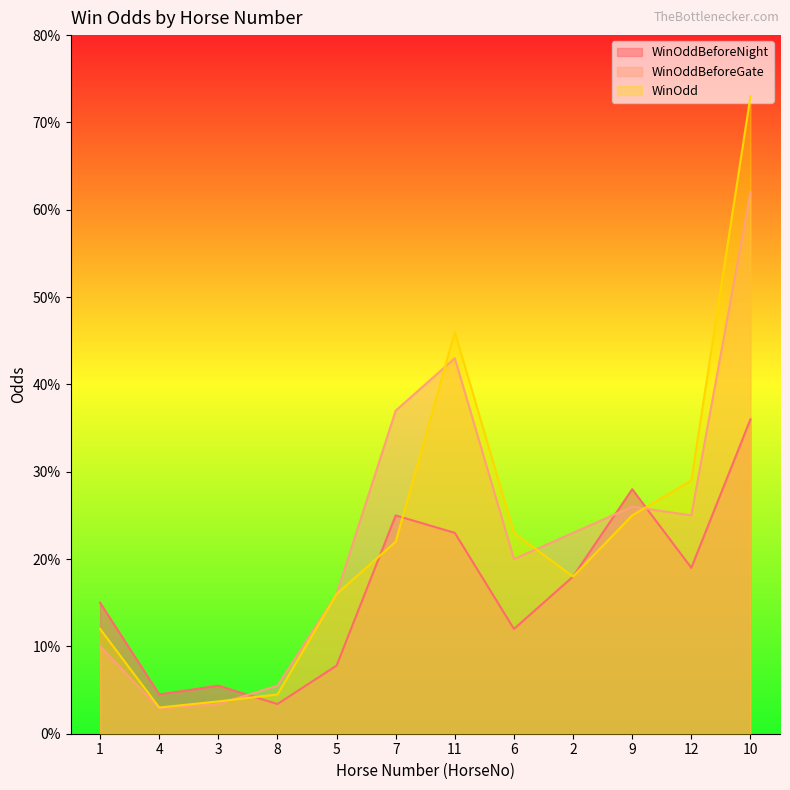

True or false: WinOddBeforeNight has more than 1 points higher than both neighbors.

True